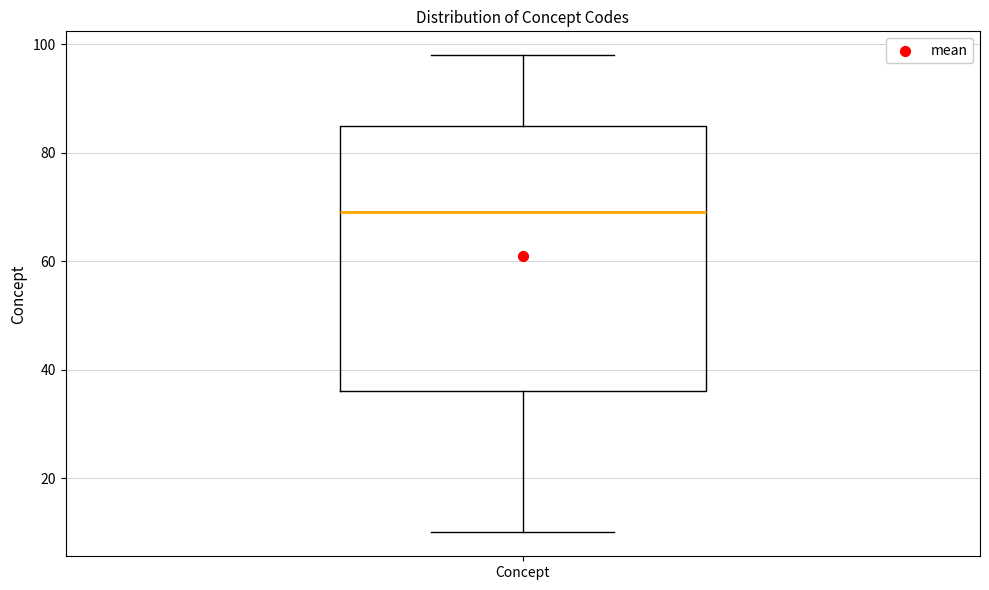

Transcribe this box plot: give where the median line is, the range the box spans, and where the two whiskers end, as read against the y-axis. The values are not printed on the chart, so give them approximately, as read against the axis.

median 70, box 36 to 86, whiskers 10 to 98